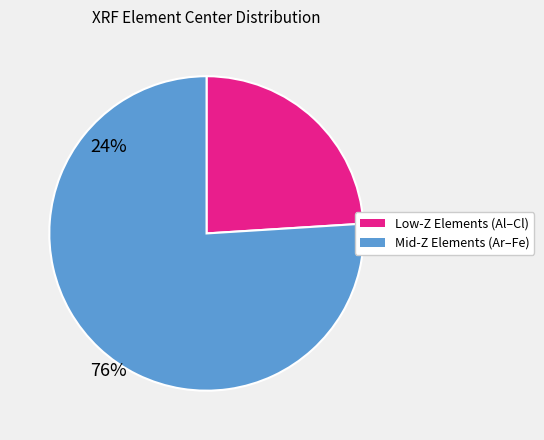

Is there a majority slice in this chart?

Yes